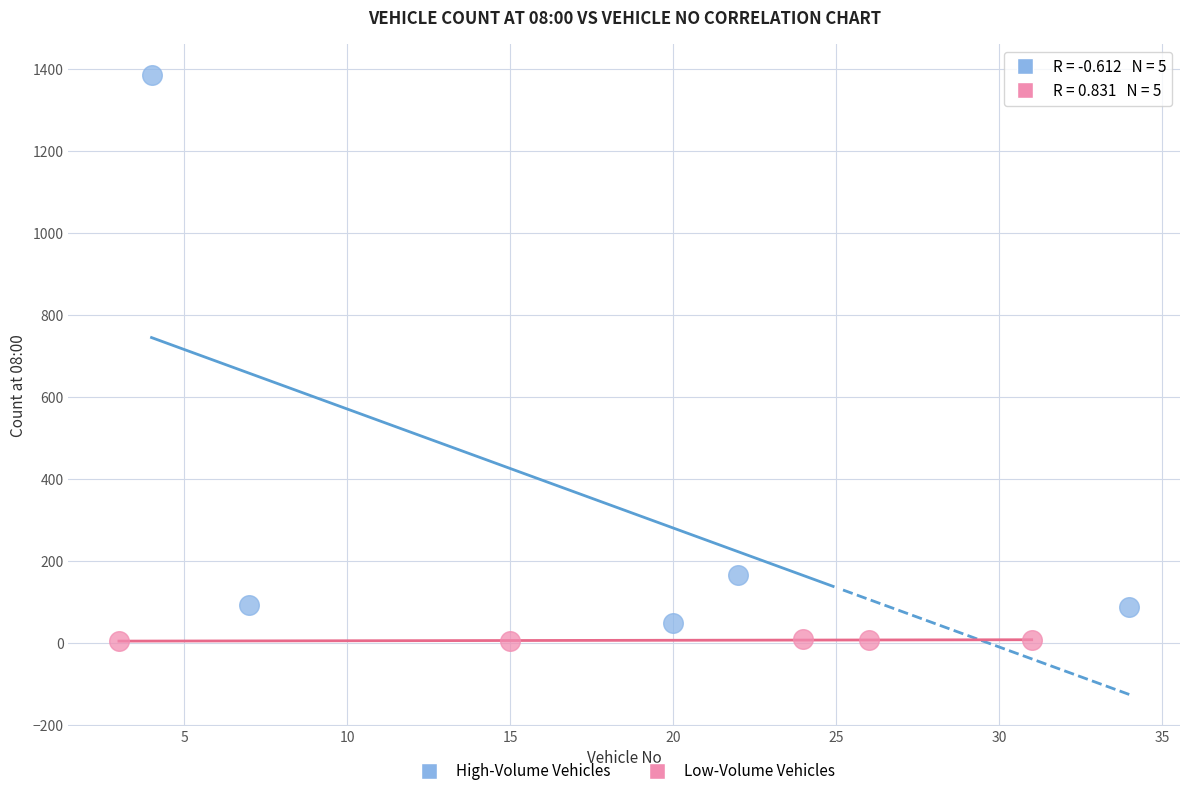

What are all the series names shown in the legend?

High-Volume Vehicles, Low-Volume Vehicles